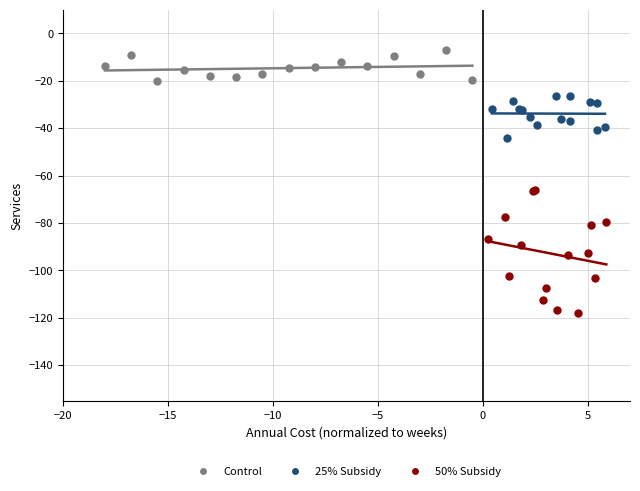

Which series reaches the maximum Y coordinate?

Control